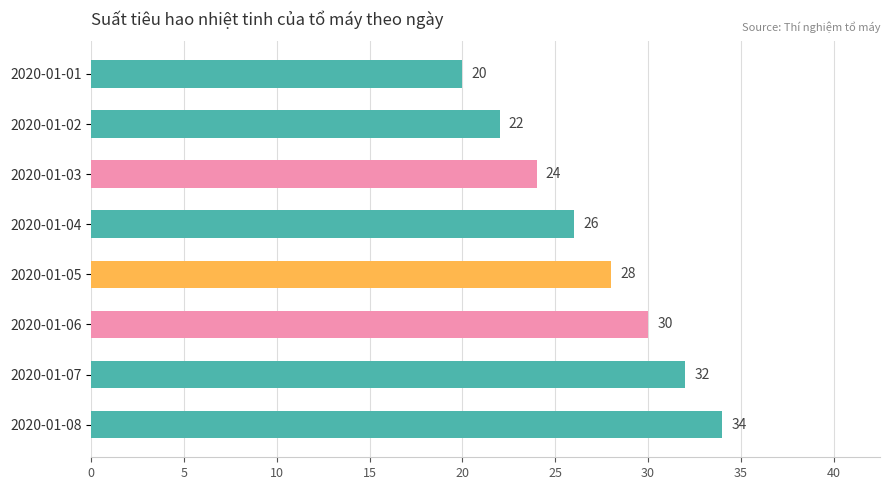

The value at 2020-01-08 is 34. True or false?

True